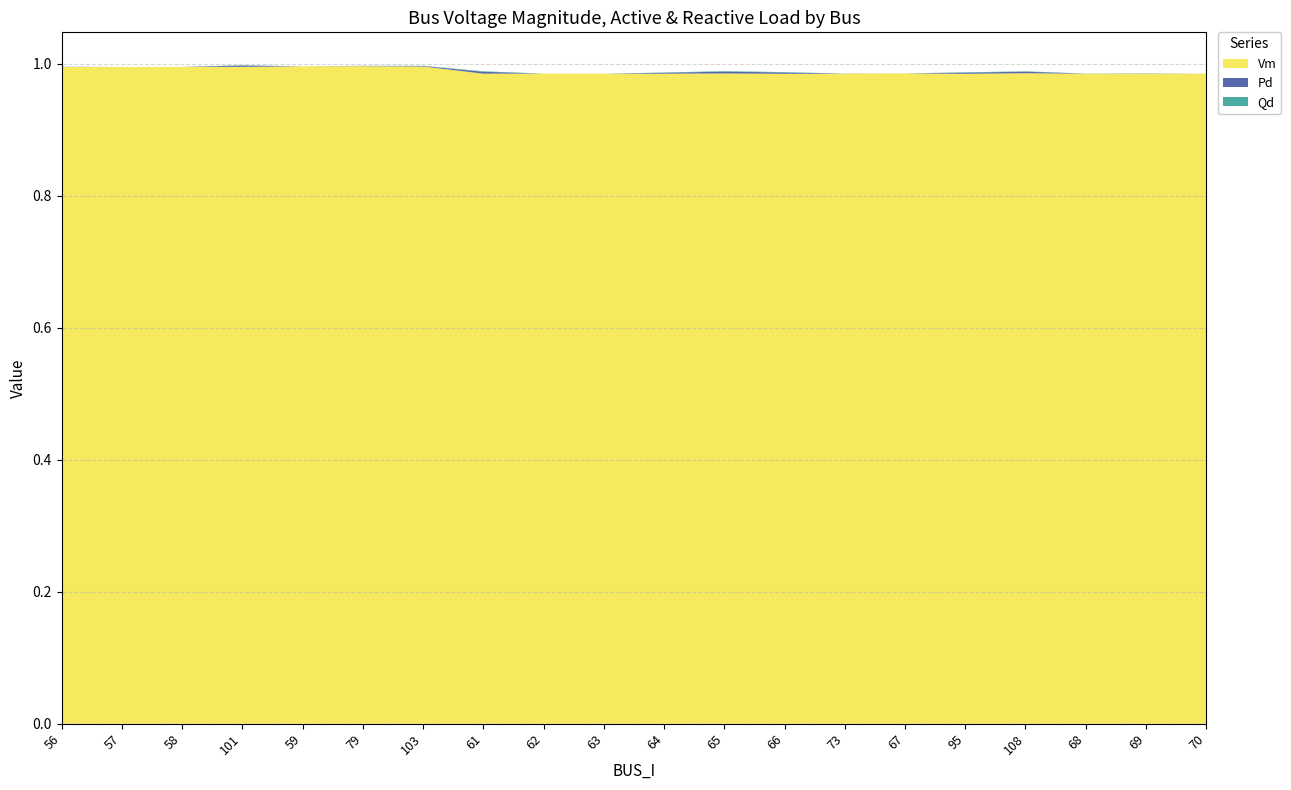

Reading left to right, what are all the values shown in this chart?

Vm: 56=1.0	57=1.0	58=1.0	101=1.0	59=1.0	79=1.0	103=1.0	61=1.0	62=1.0	63=1.0	64=1.0	65=1.0	66=1.0	73=1.0	67=1.0	95=1.0	108=1.0	68=1.0	69=1.0	70=1.0
Pd: 56=0.0	57=0.0	58=0.0	101=0.0	59=0.0	79=0.0	103=0.0	61=0.0	62=0.0	63=0.0	64=0.0	65=0.0	66=0.0	73=0.0	67=0.0	95=0.0	108=0.0	68=0.0	69=0.0	70=0.0
Qd: 56=0.0	57=0.0	58=0.0	101=0.0	59=0.0	79=0.0	103=0.0	61=0.0	62=0.0	63=0.0	64=0.0	65=0.0	66=0.0	73=0.0	67=0.0	95=0.0	108=0.0	68=0.0	69=0.0	70=0.0